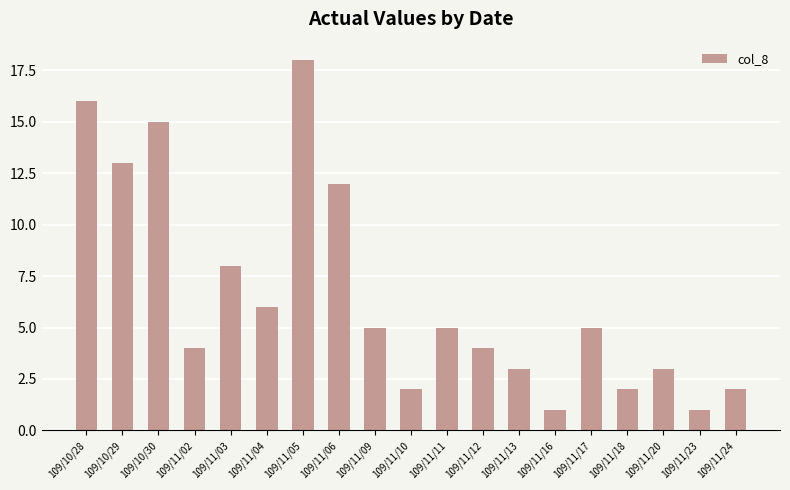

What is the difference between the values at 109/11/09 and 109/10/29?

8